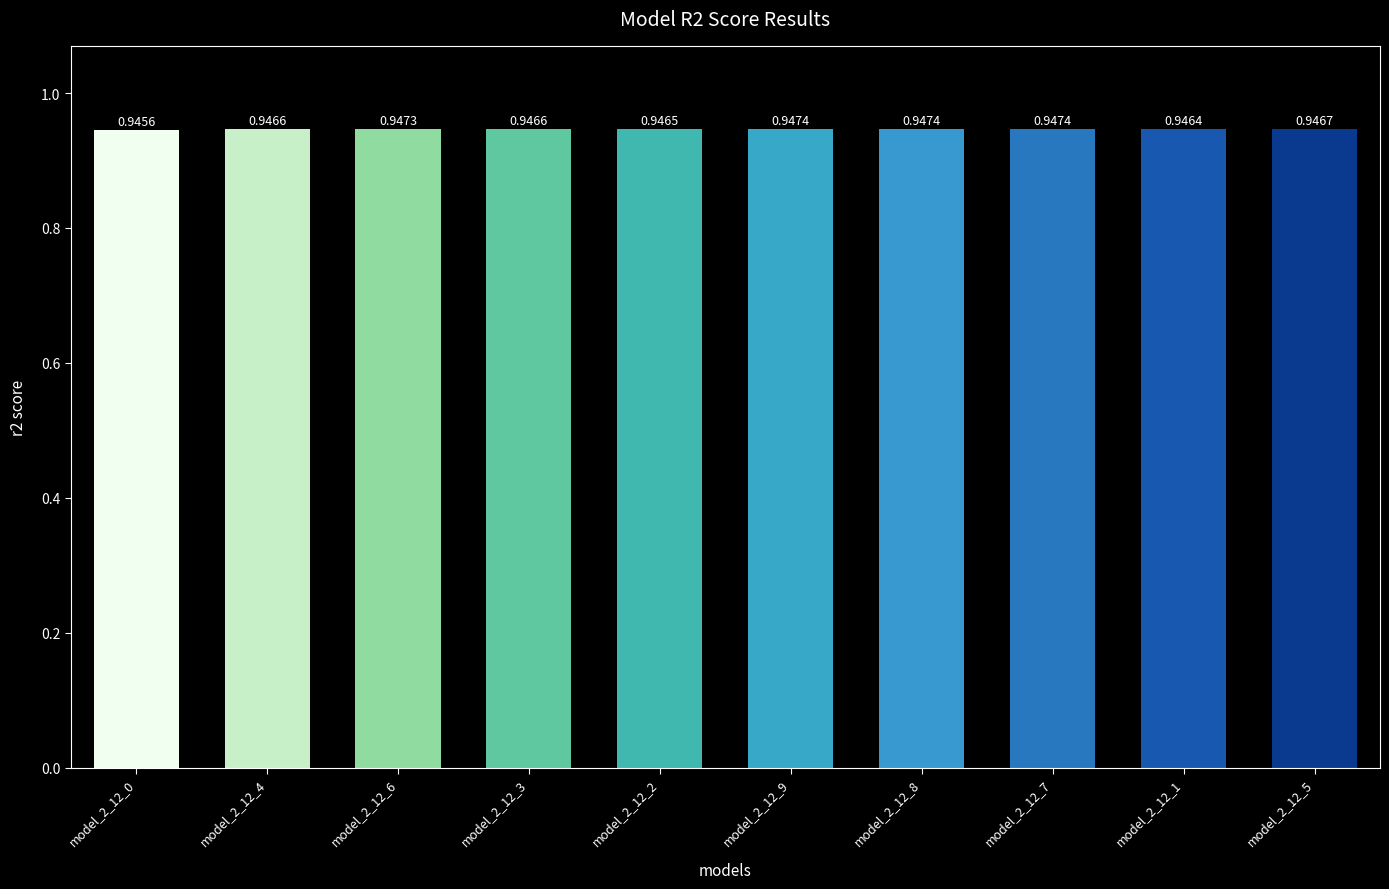

The chart shows a value of 0.2 at model_2_12_7. True or false?

False